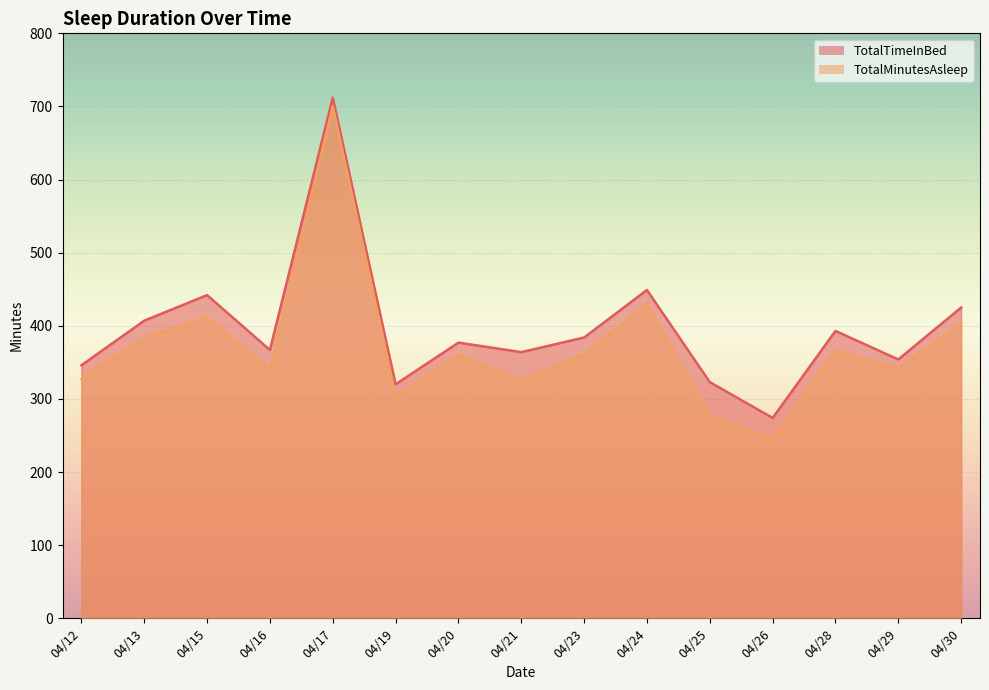

Reading left to right, list all the values displayed in this chart.

TotalMinutesAsleep: 04/12=327	04/13=384	04/15=412	04/16=340	04/17=700	04/19=304	04/20=360	04/21=325	04/23=361	04/24=430	04/25=277	04/26=245	04/28=366	04/29=341	04/30=404
TotalTimeInBed: 04/12=346	04/13=407	04/15=442	04/16=367	04/17=712	04/19=320	04/20=377	04/21=364	04/23=384	04/24=449	04/25=323	04/26=274	04/28=393	04/29=354	04/30=425